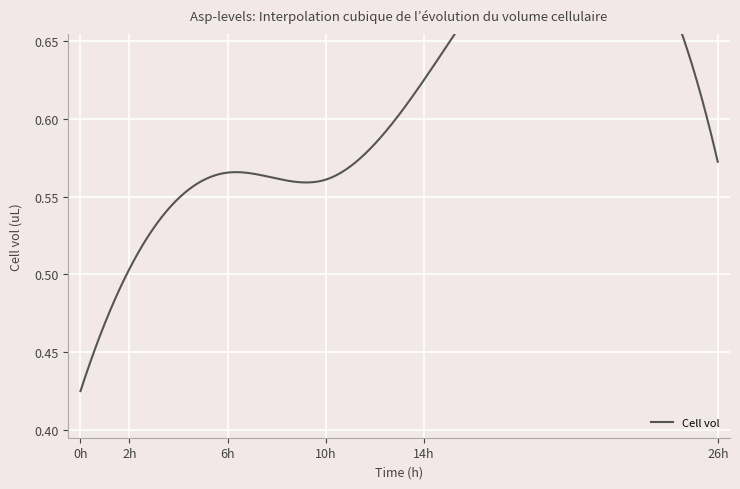

What is the average value?

0.5